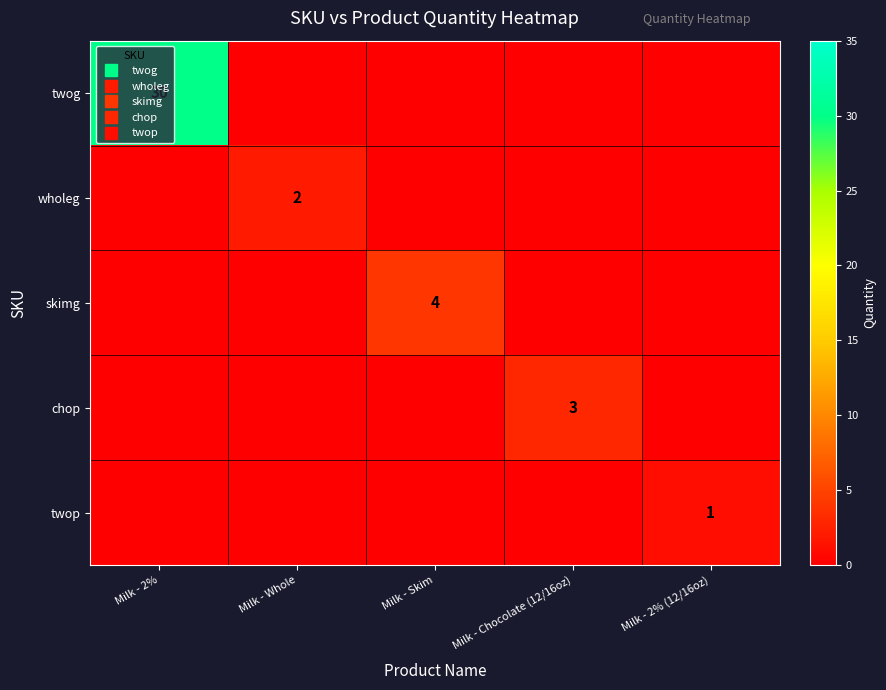

Count the skimg values in the range 0 to 1.

4